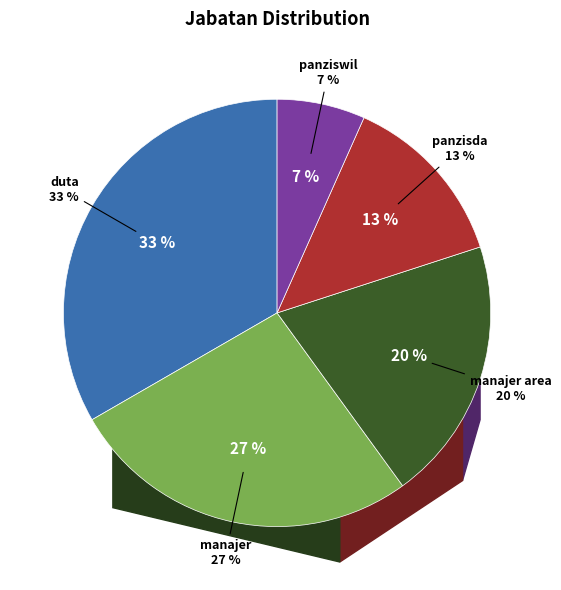

How much of the chart is everything except manajer area?

80.0%